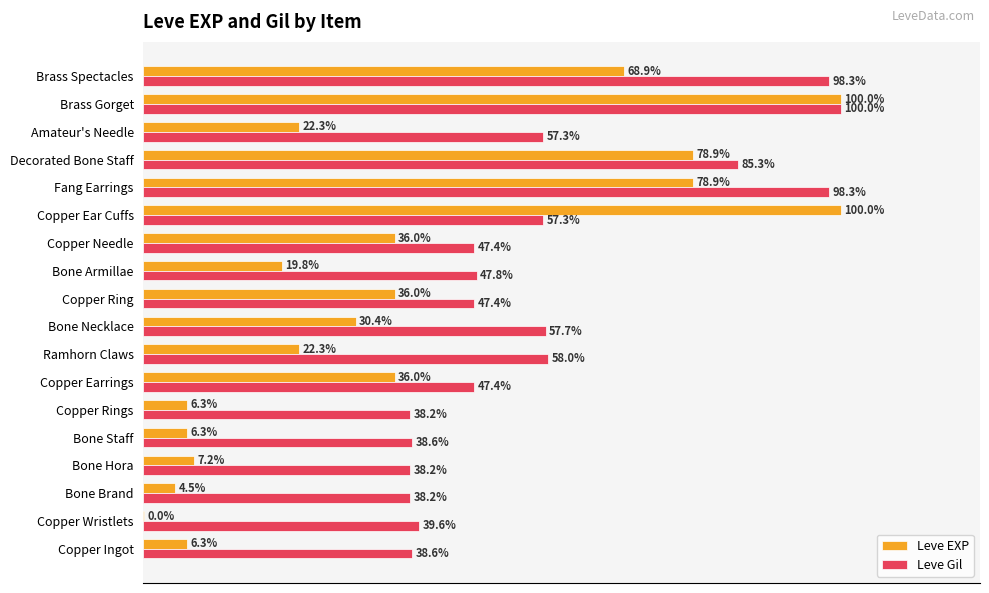

Where is Leve Gil nearest to the value 69?

Ramhorn Claws